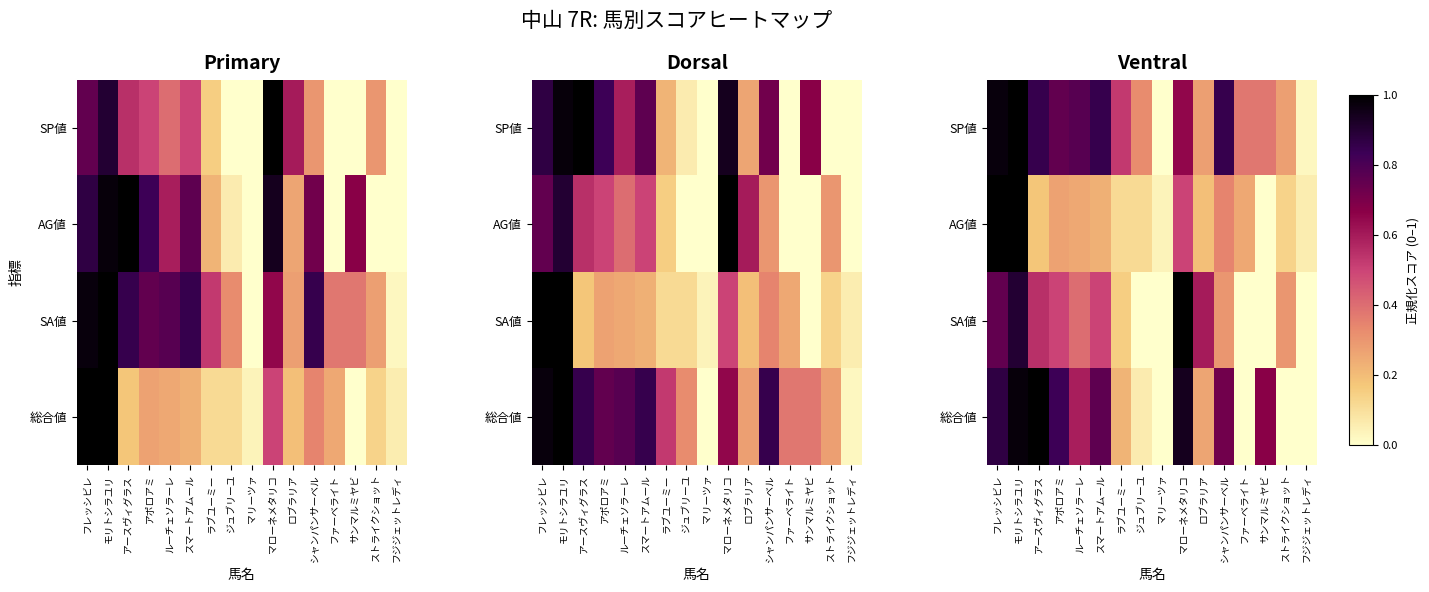

Rank the series at サンマルミヤビ from lowest to highest value.

AG値, SA値, SP値, 総合値